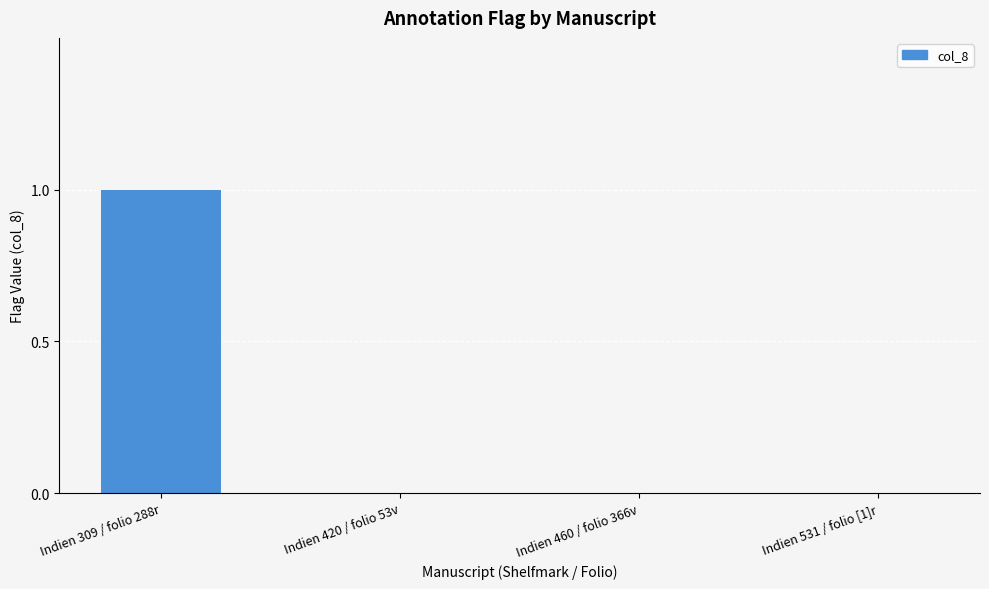

At which category does the chart reach its peak across all series?

Indien 309 / folio 288r